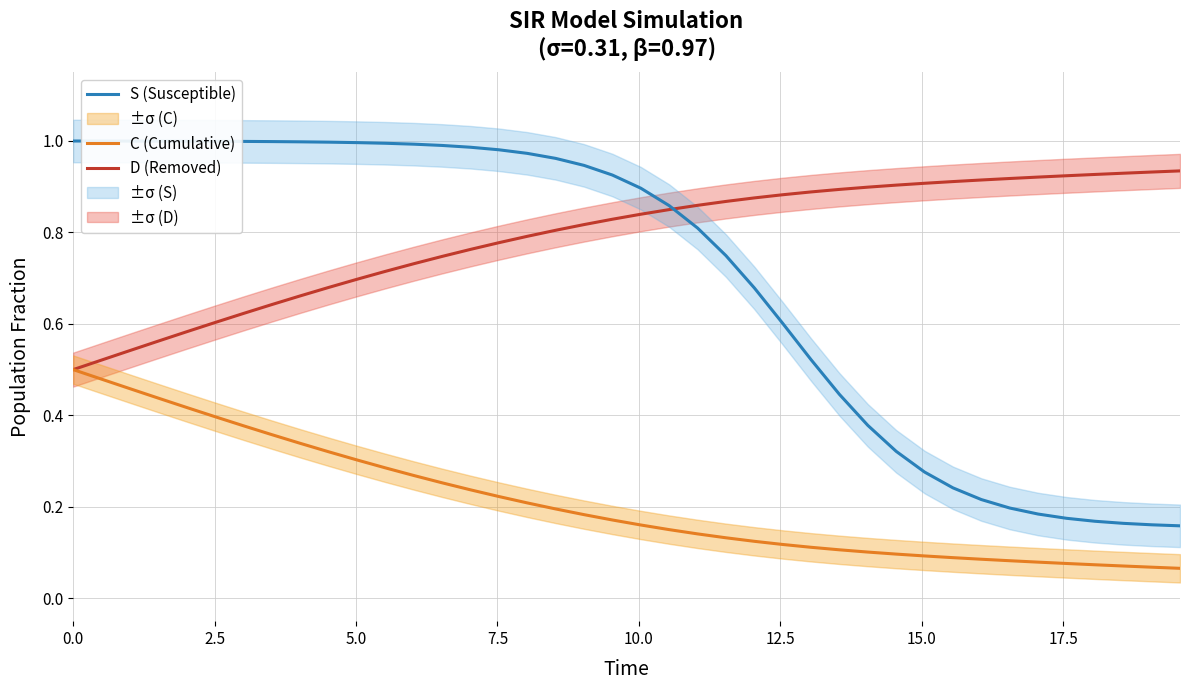

True or false: C (Cumulative) and S (Susceptible) intersect in this chart.

False